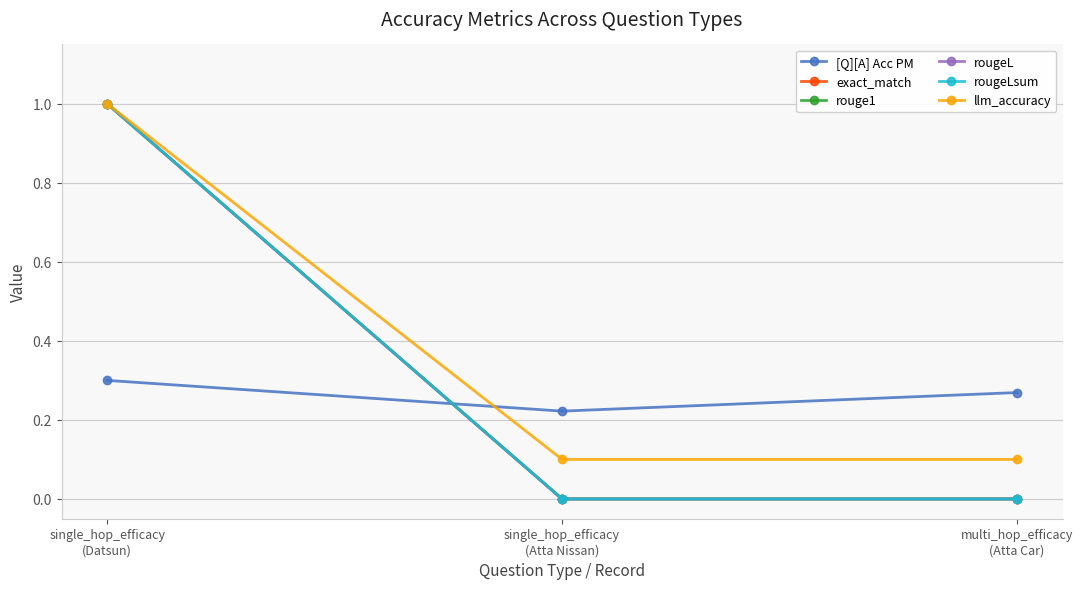

The rouge1 series shows 0.6 at single_hop_efficacy
(Datsun). True or false?

False